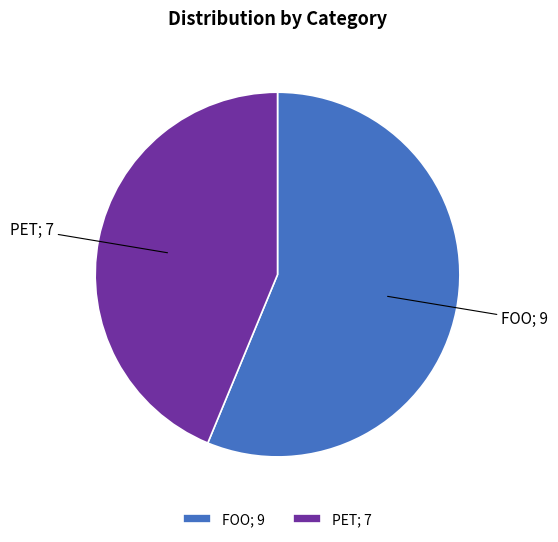

Is there any slice that represents more than half of the pie?

Yes